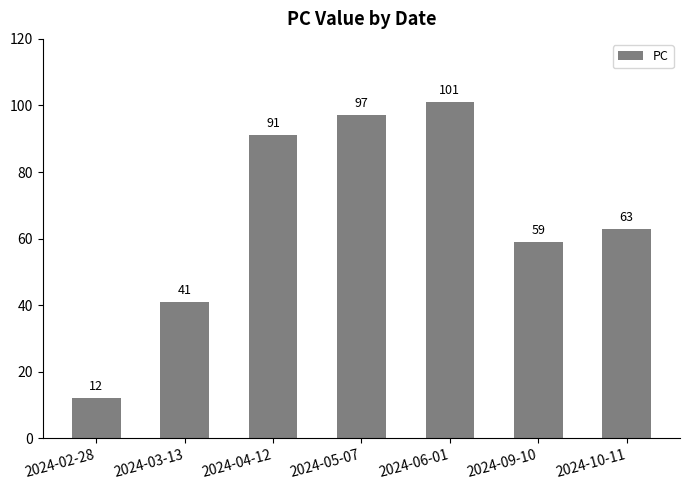

Reading right to left, transcribe all the data shown in this chart.

2024-10-11=63	2024-09-10=59	2024-06-01=101	2024-05-07=97	2024-04-12=91	2024-03-13=41	2024-02-28=12